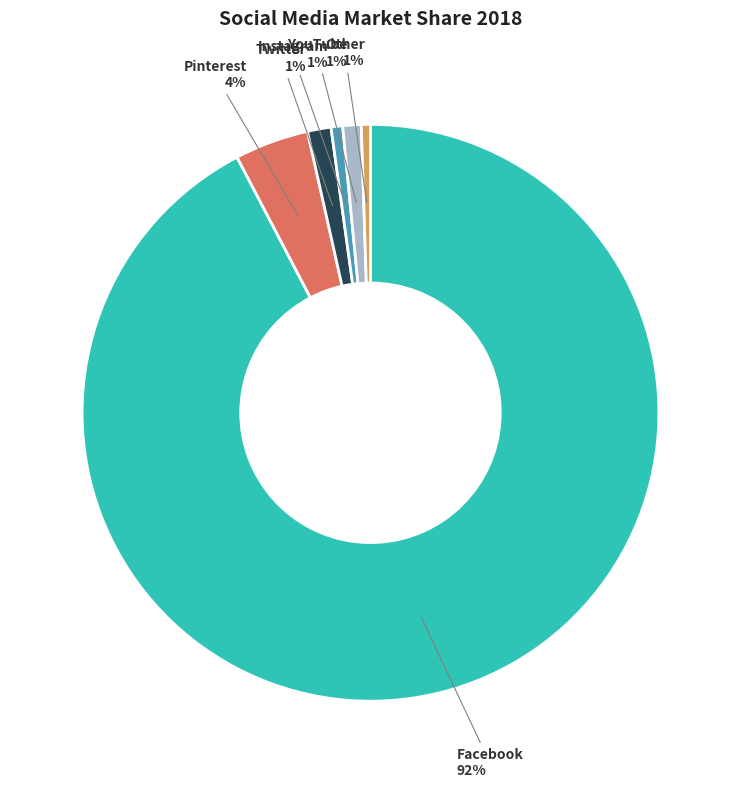

Which has a higher value, Twitter or Pinterest?

Pinterest